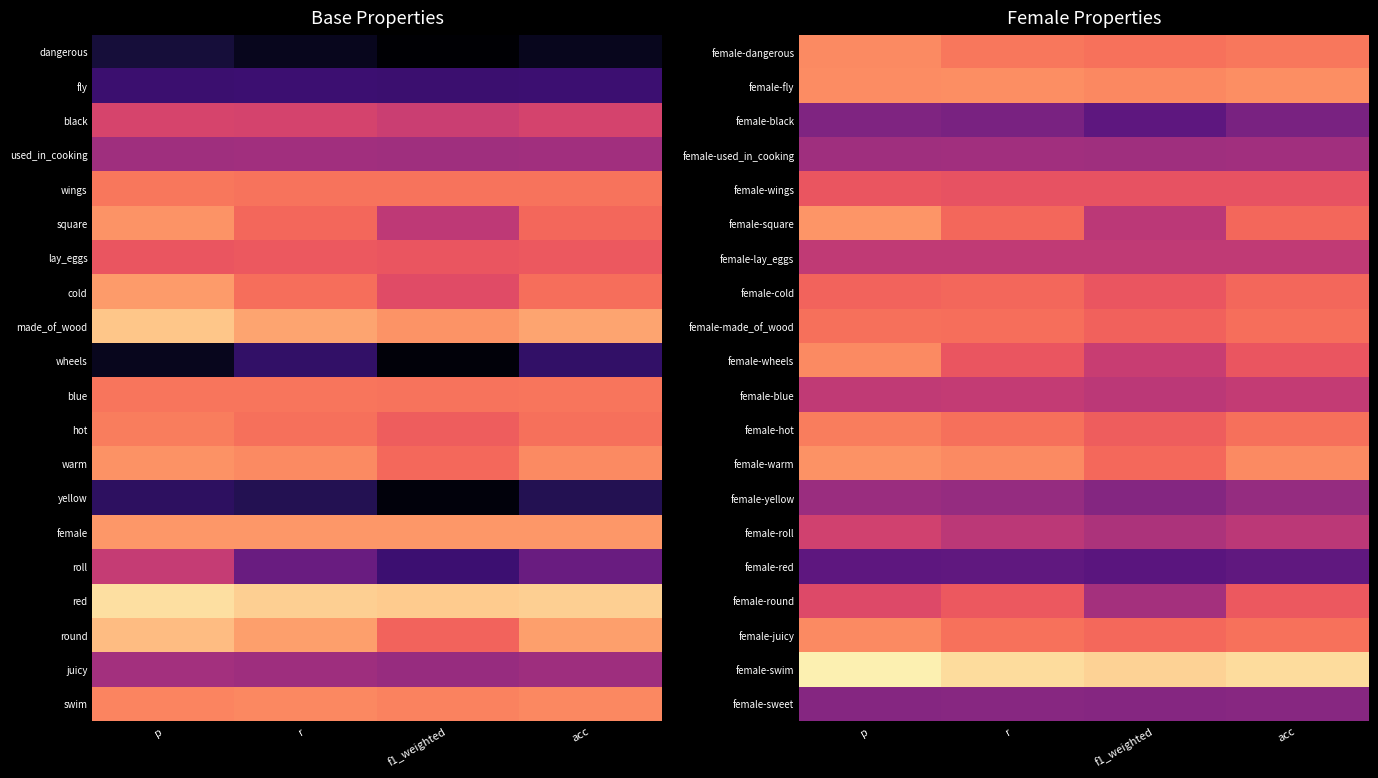

Which category has the highest value across all series?

p